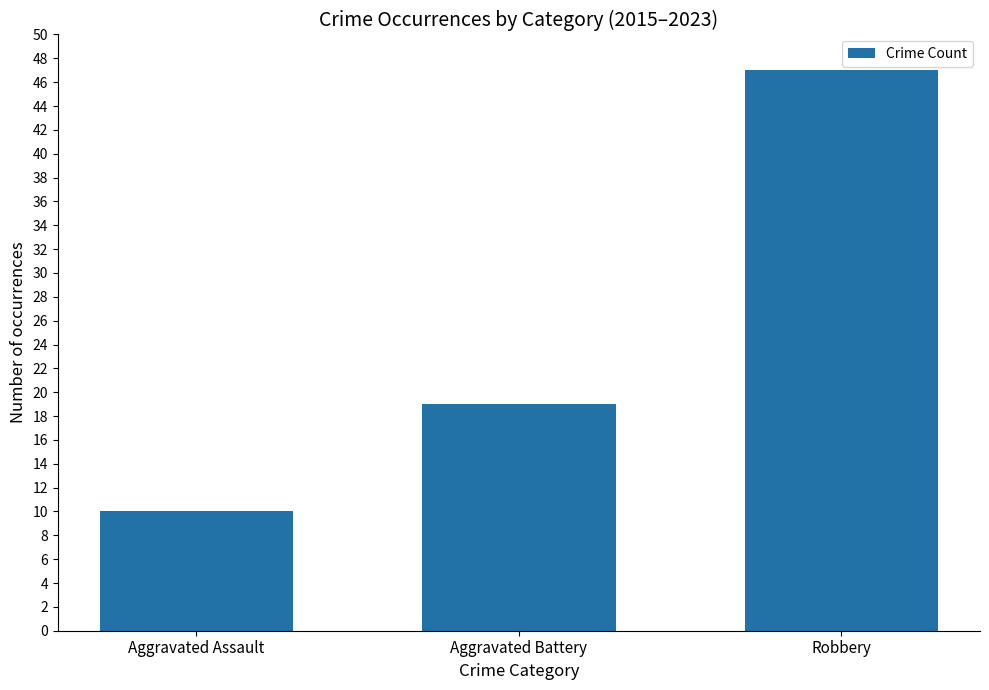

What is the change in value from Aggravated Assault to Robbery?

+37